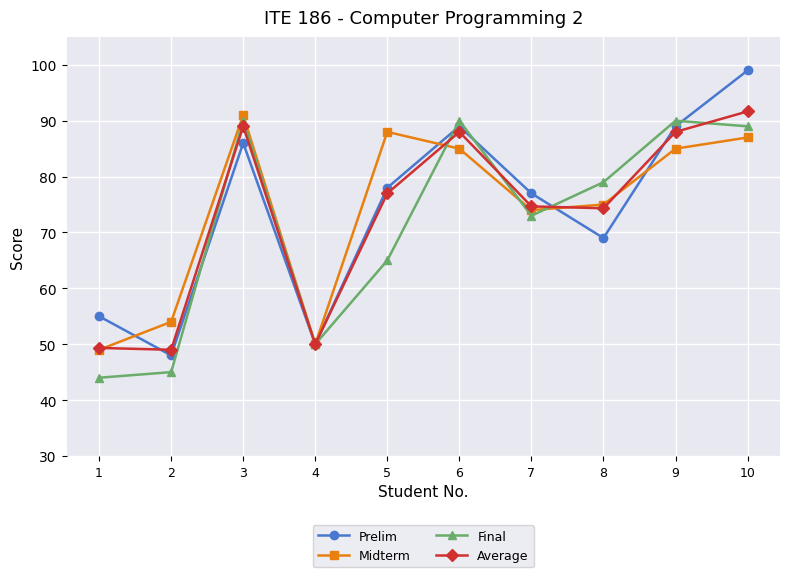

The Midterm series shows 85.0 at 9. True or false?

True